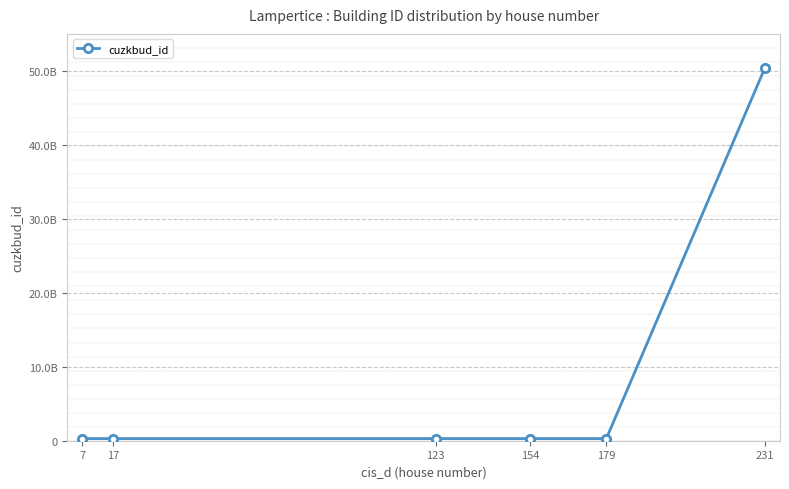

What is the difference between the maximum and minimum values?

50076715400